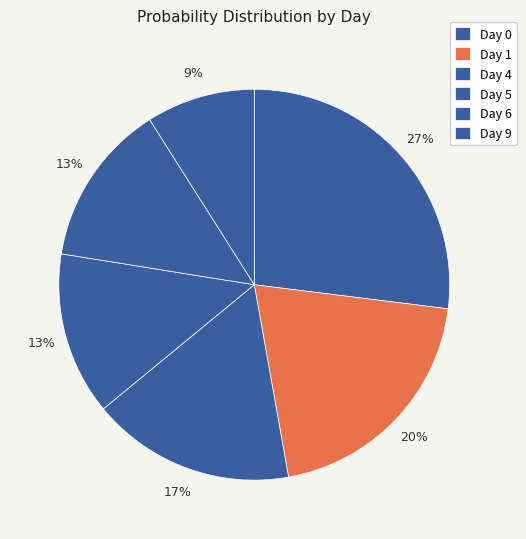

What percentage do Day 6 and Day 1 together represent?

33.7%